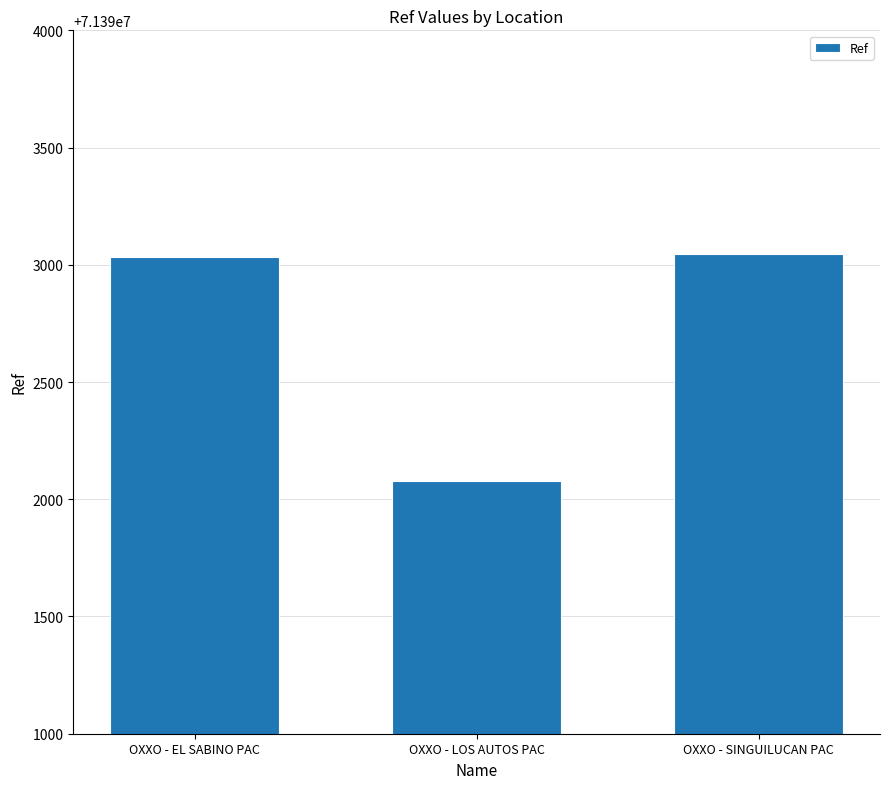

What is the label of the 2nd bar from the right?

OXXO - LOS AUTOS PAC